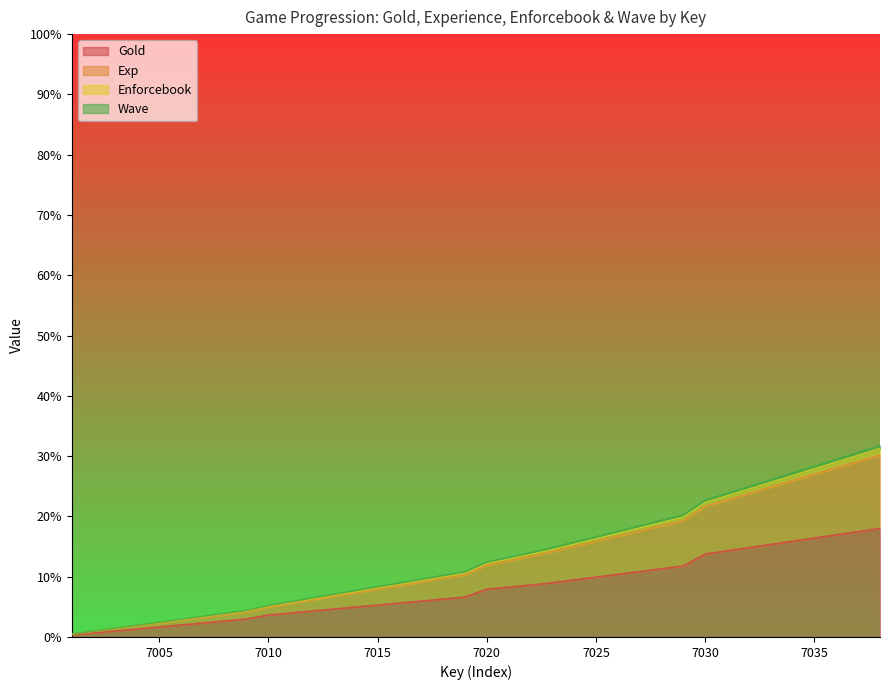

True or false: Enforcebook and Exp cross at least once.

False